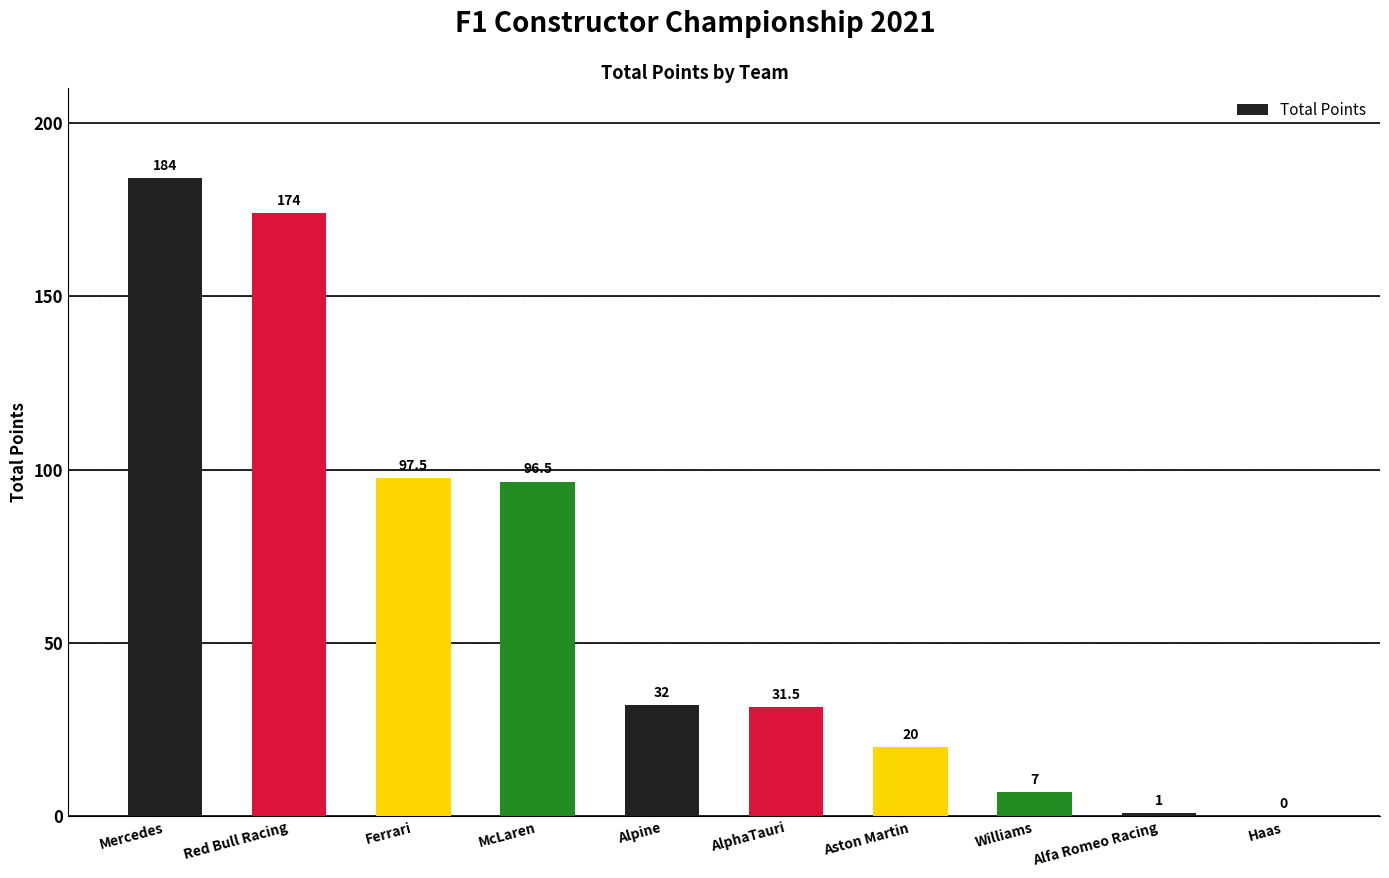

Are the bars horizontal?

No